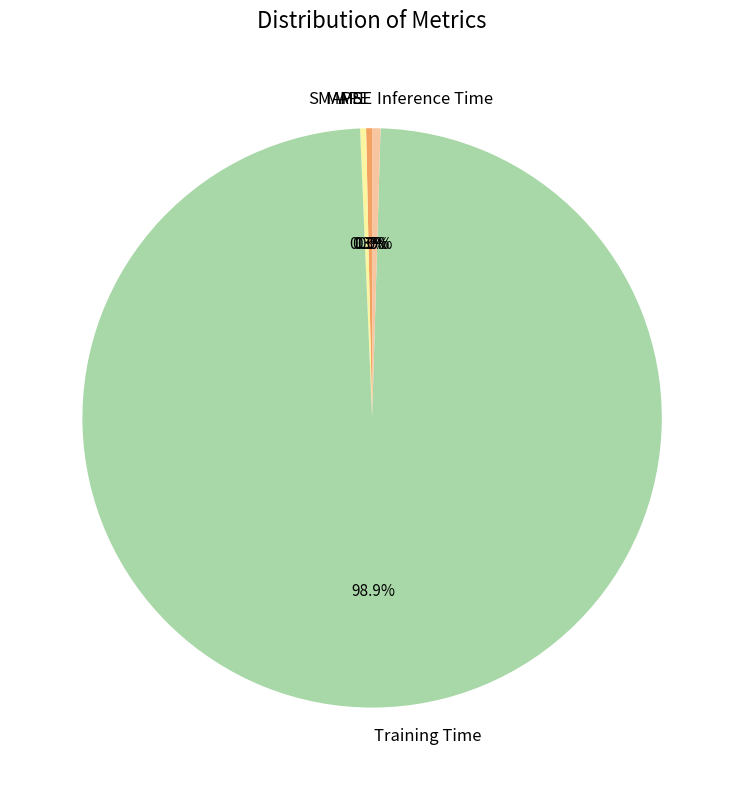

To the nearest percent, what is the difference between the Training Time and SMAPE slice percentages?

99%